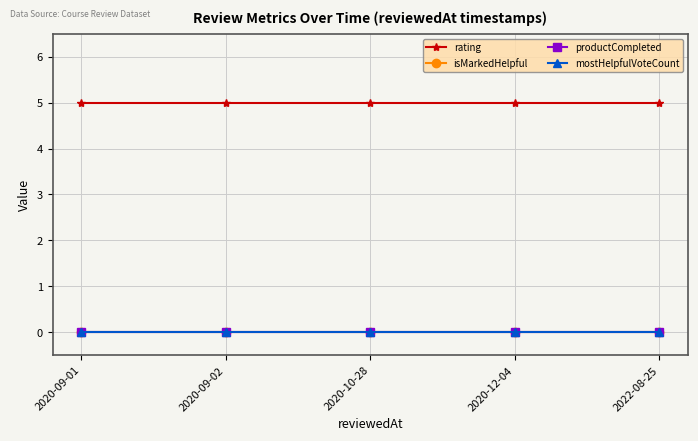

Which series has the largest range (max minus min)?

rating